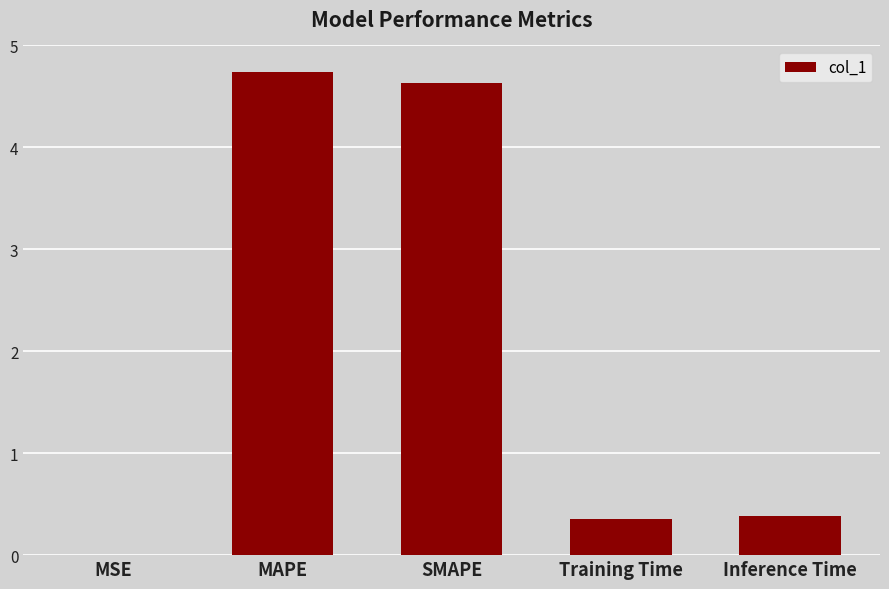

What is the difference between the values at SMAPE and MAPE?

0.1